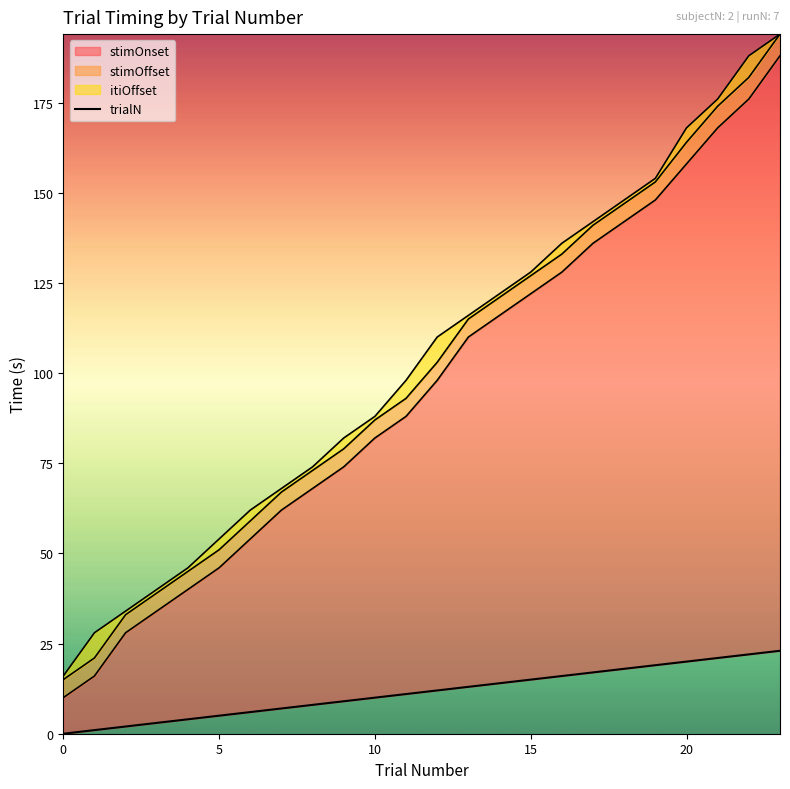

How many categories are shown in the chart?

24